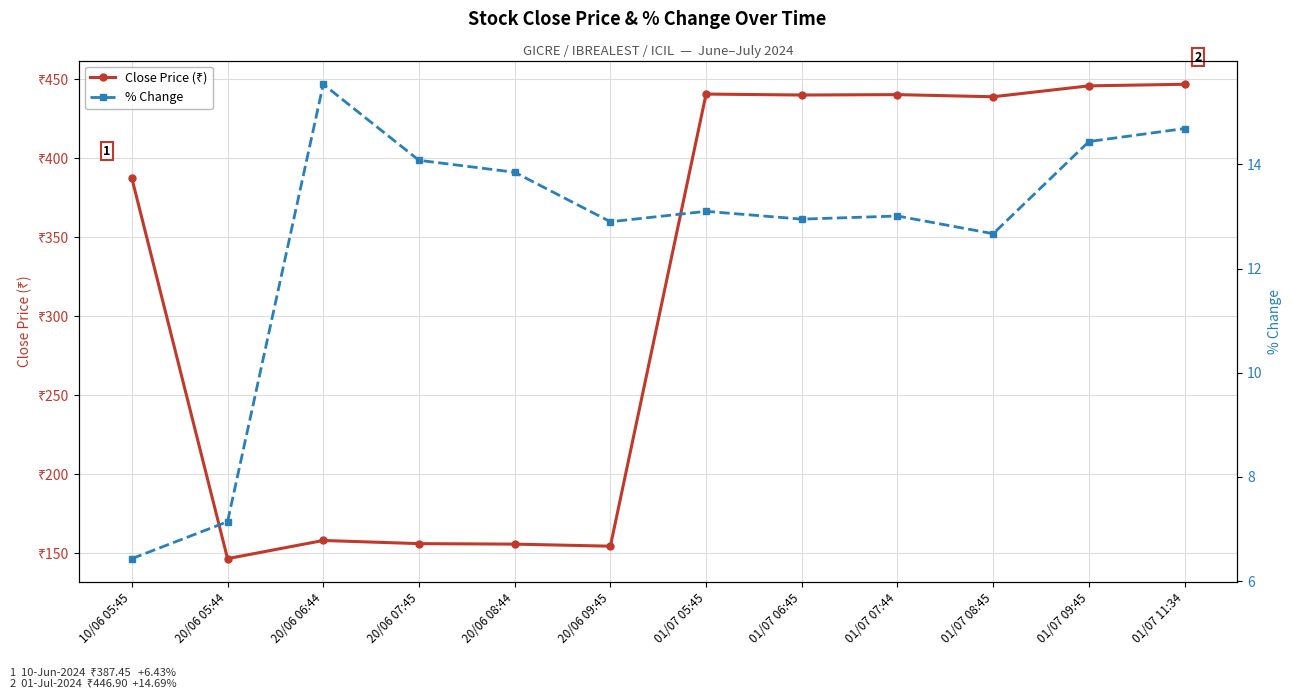

What is the value of the % Change point at the 12th from the left?

14.7